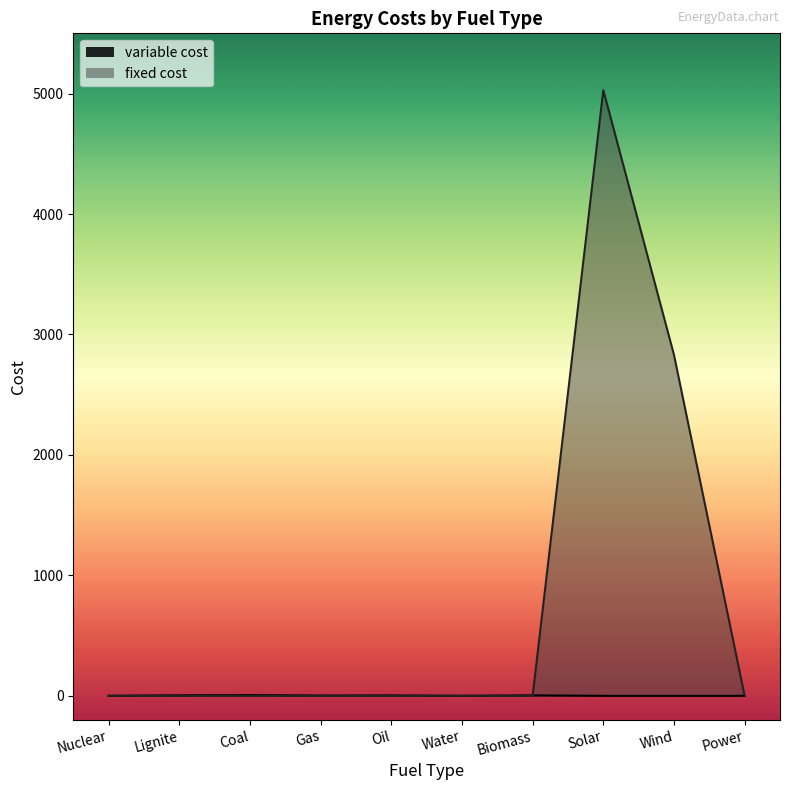

Between Nuclear and Power, which is larger?

Nuclear